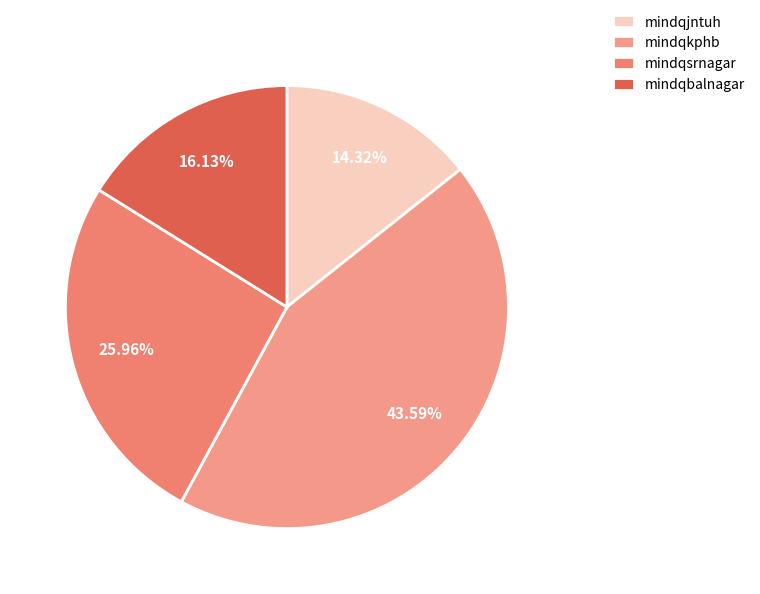

To the nearest percent, what is the combined percentage of mindqbalnagar and mindqjntuh?

30%